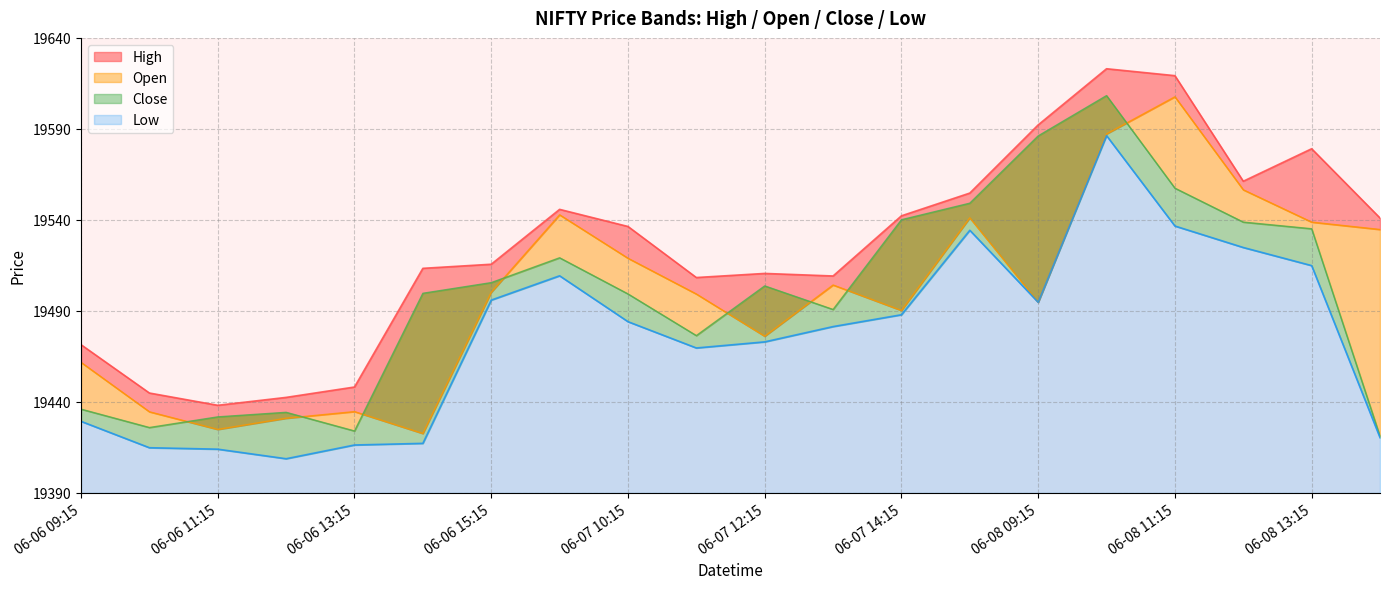

What is the value of the High point at the 20th from the left?

19541.1